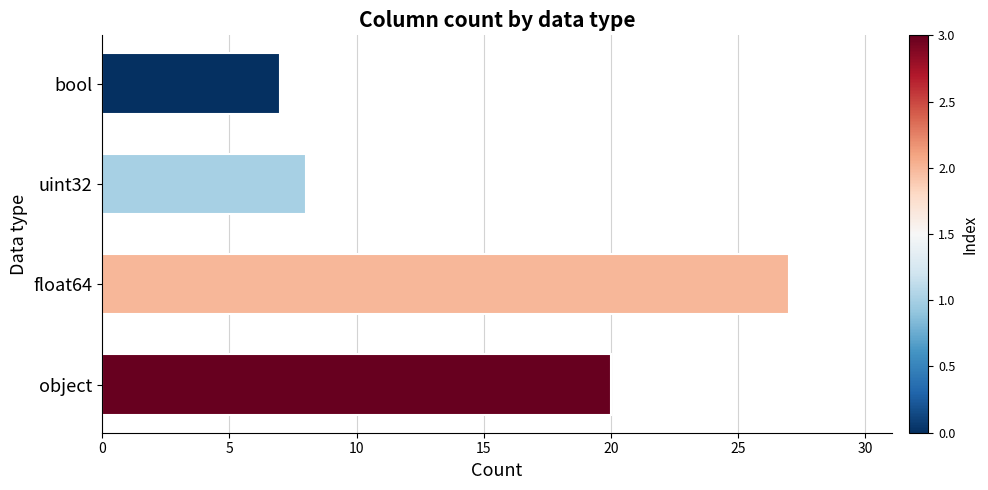

Is it true that the value at uint32 is 5?

False